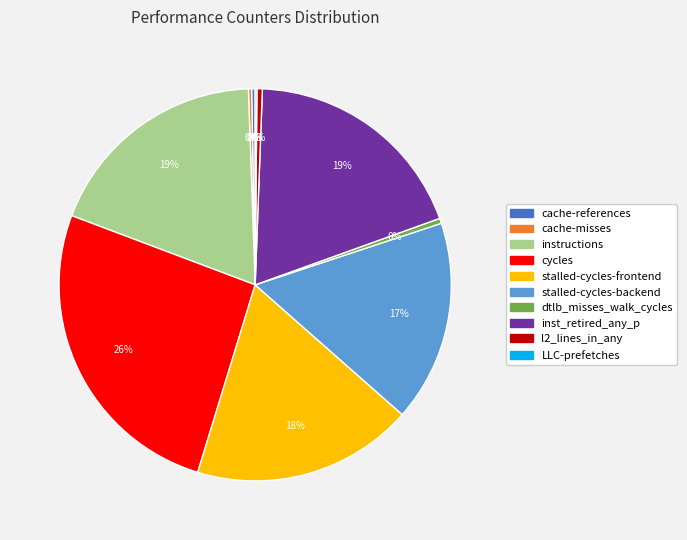

What is the ratio of the value at stalled-cycles-backend to the value at cache-references?

56.9